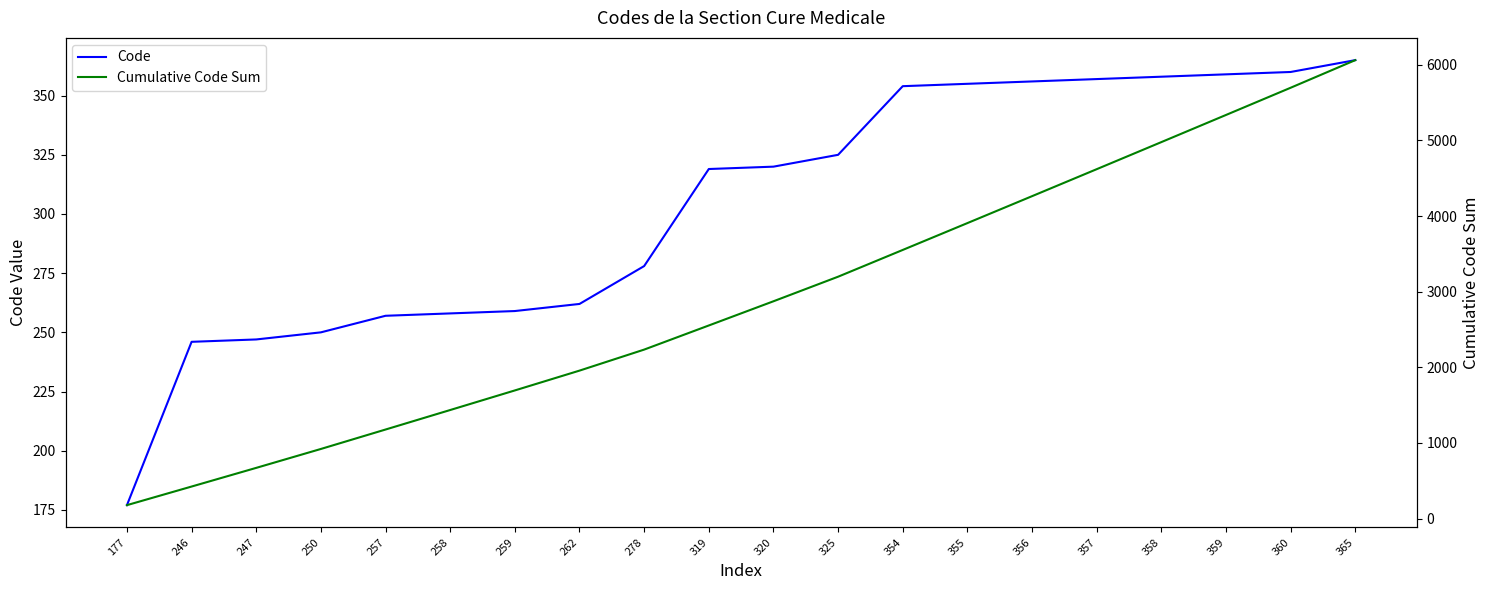

What is the sum of the Code values at 246 and 177?

423